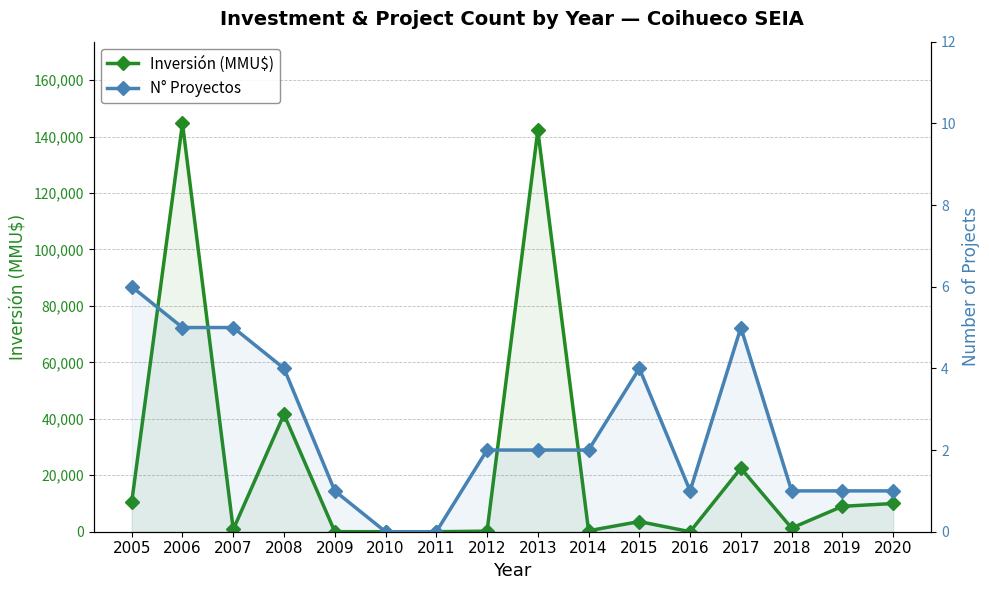

True or false: Inversión (MMU$) has more than 0 points higher than both neighbors.

True